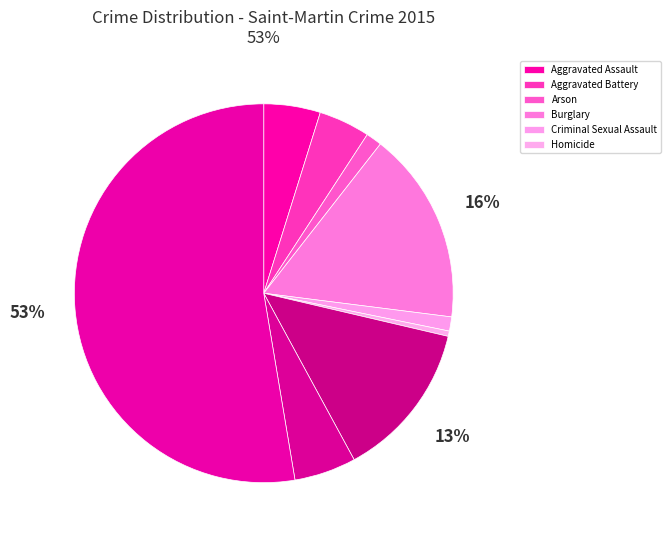

How many slices are in this pie chart?

9